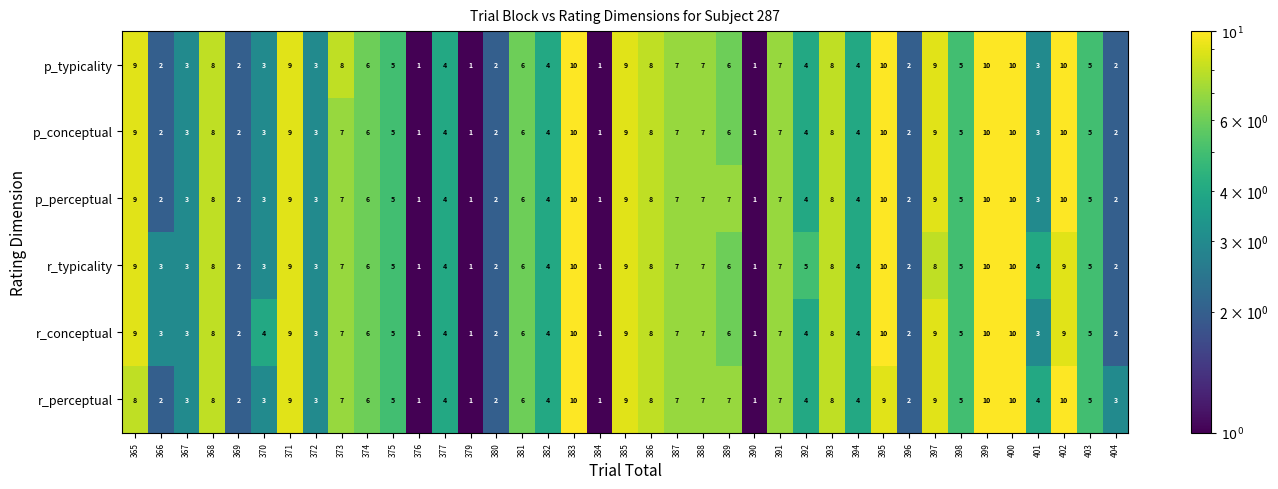

Read the p_perceptual value at 367.

3